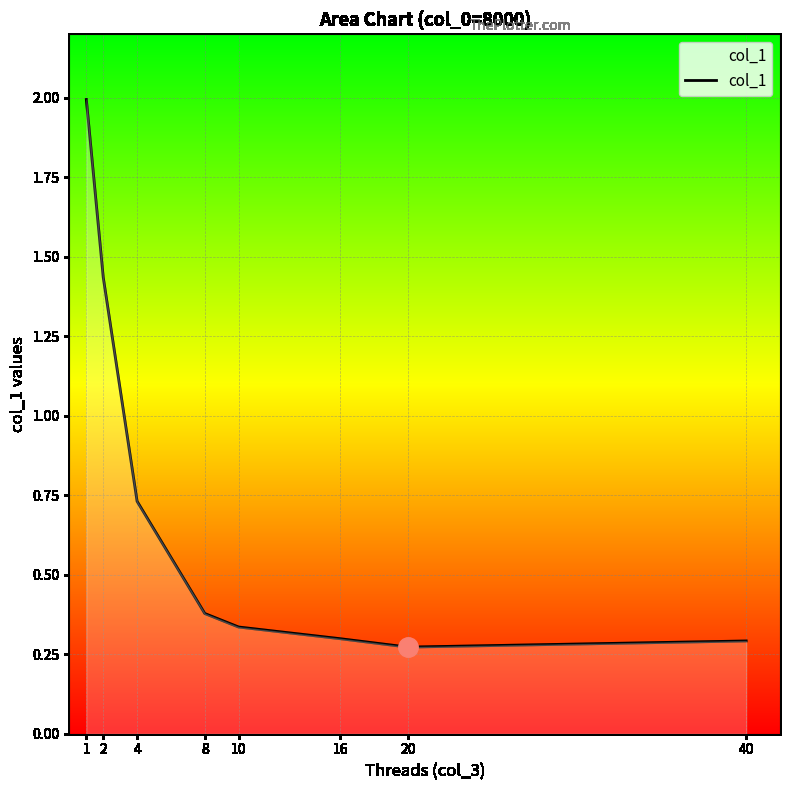

What is the change in value from 4 to 10?

-0.4